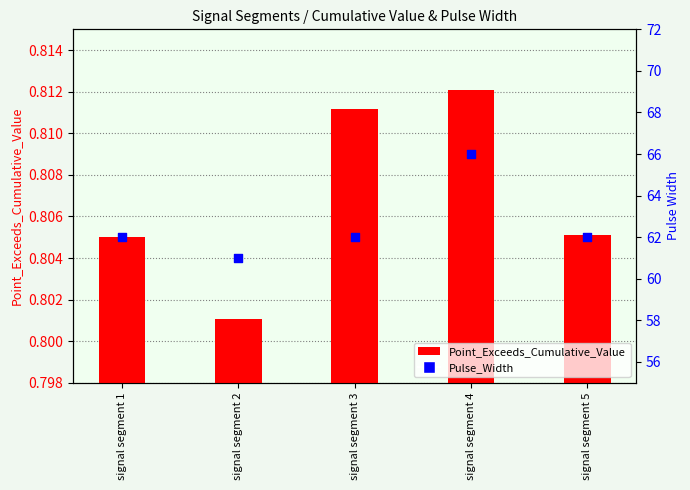

Which series has the widest spread of Y values?

Pulse_Width